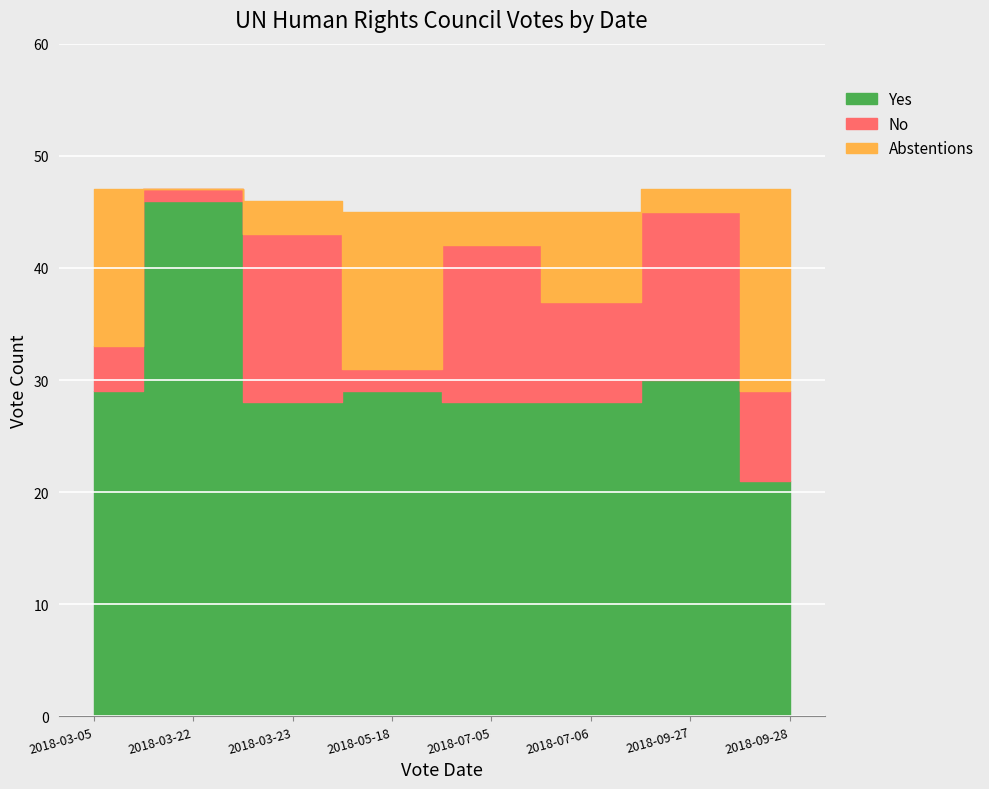

True or false: No and Yes cross at least once.

False